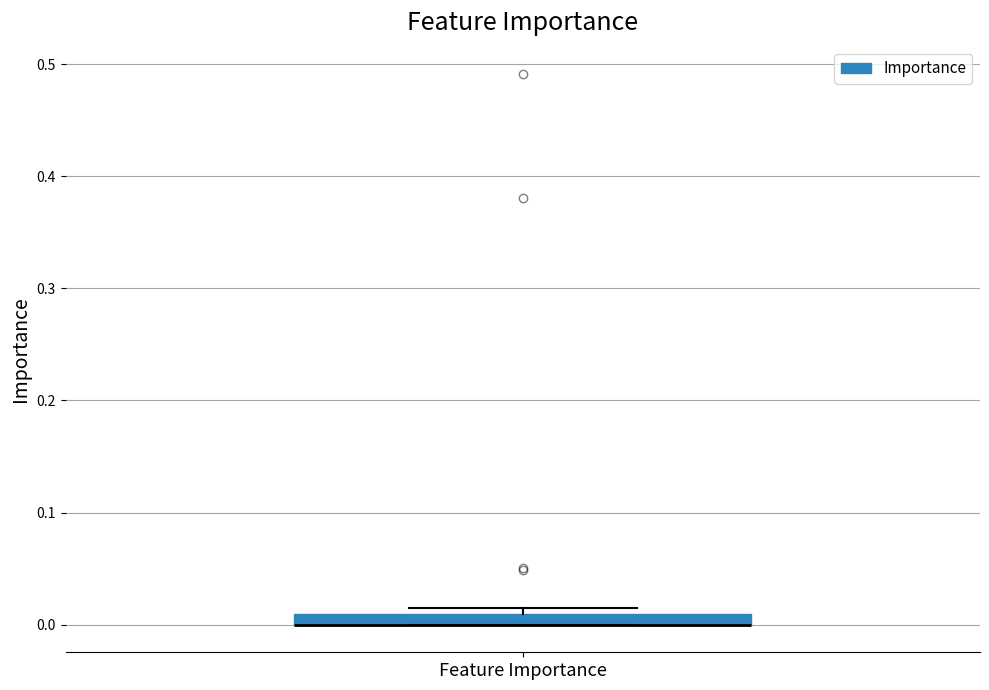

Where is the lower edge of the box for Feature Importance on the y-axis? The values are not printed on the chart, so give them approximately, as read against the axis.

0.00